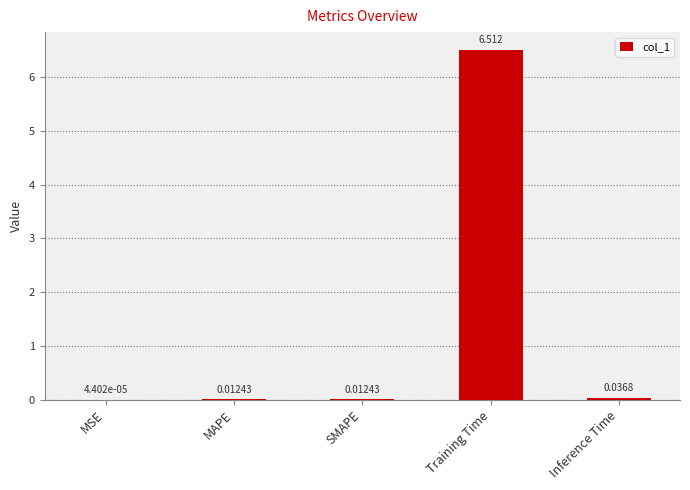

Between Training Time and SMAPE, which is larger?

Training Time